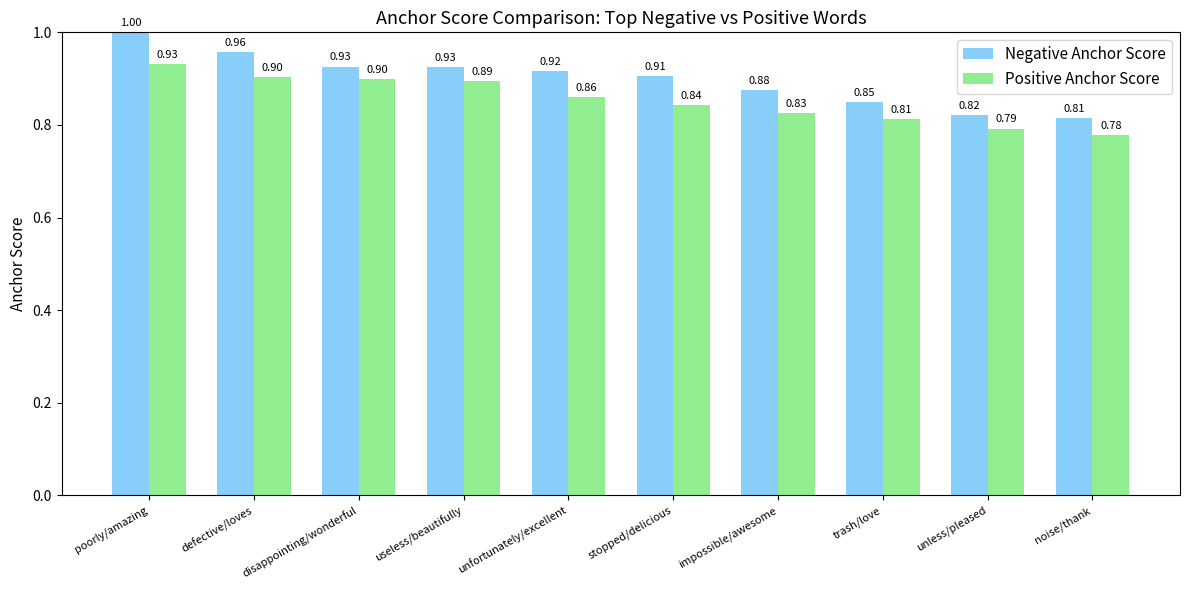

What is the label of the 8th bar from the right?

disappointing/wonderful